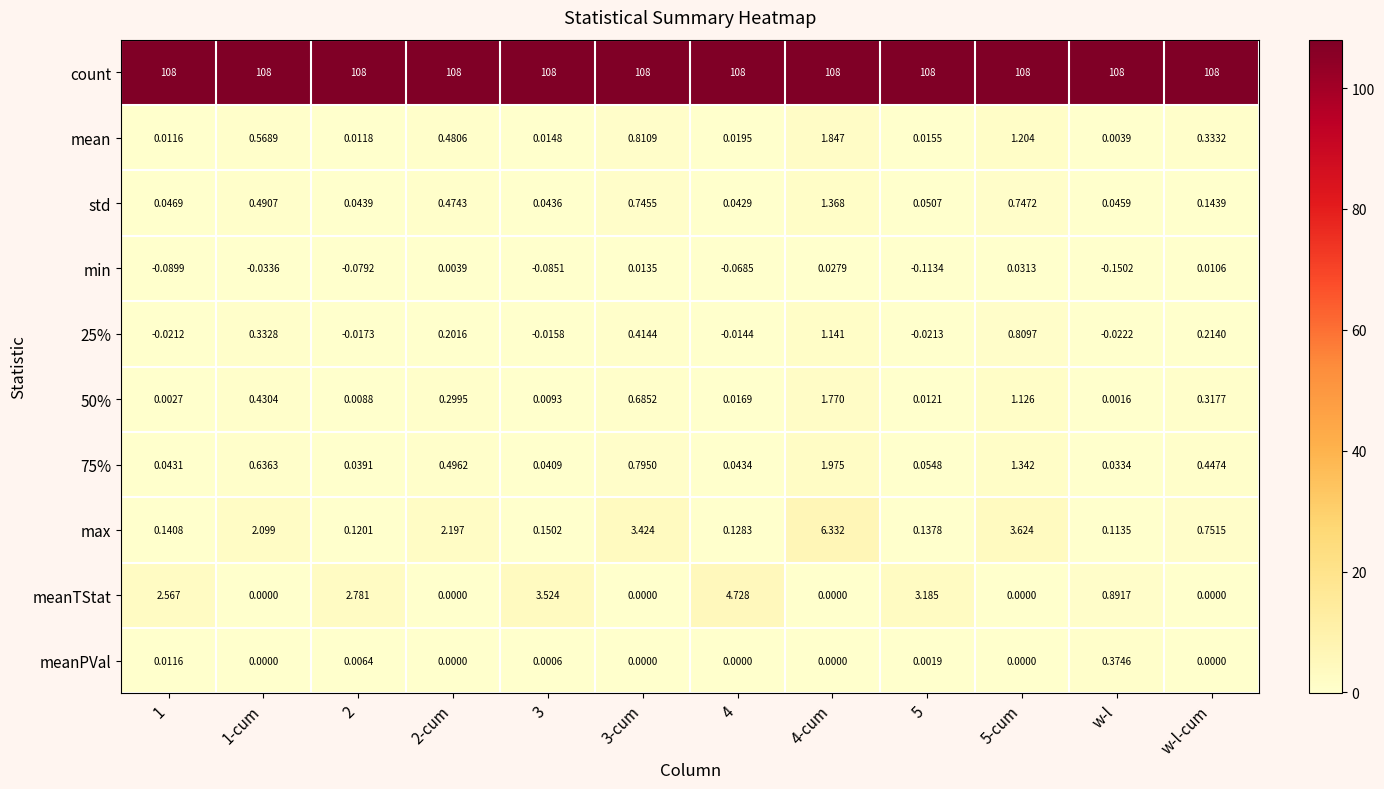

Which series changed the most between 1 and 5?

meanTStat